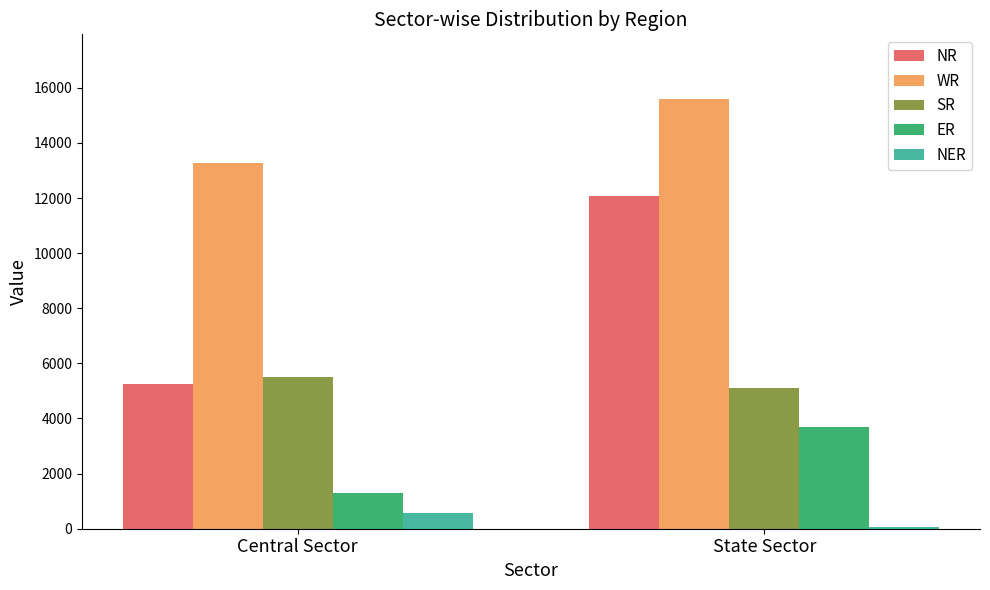

Count the number of data series in this chart.

5